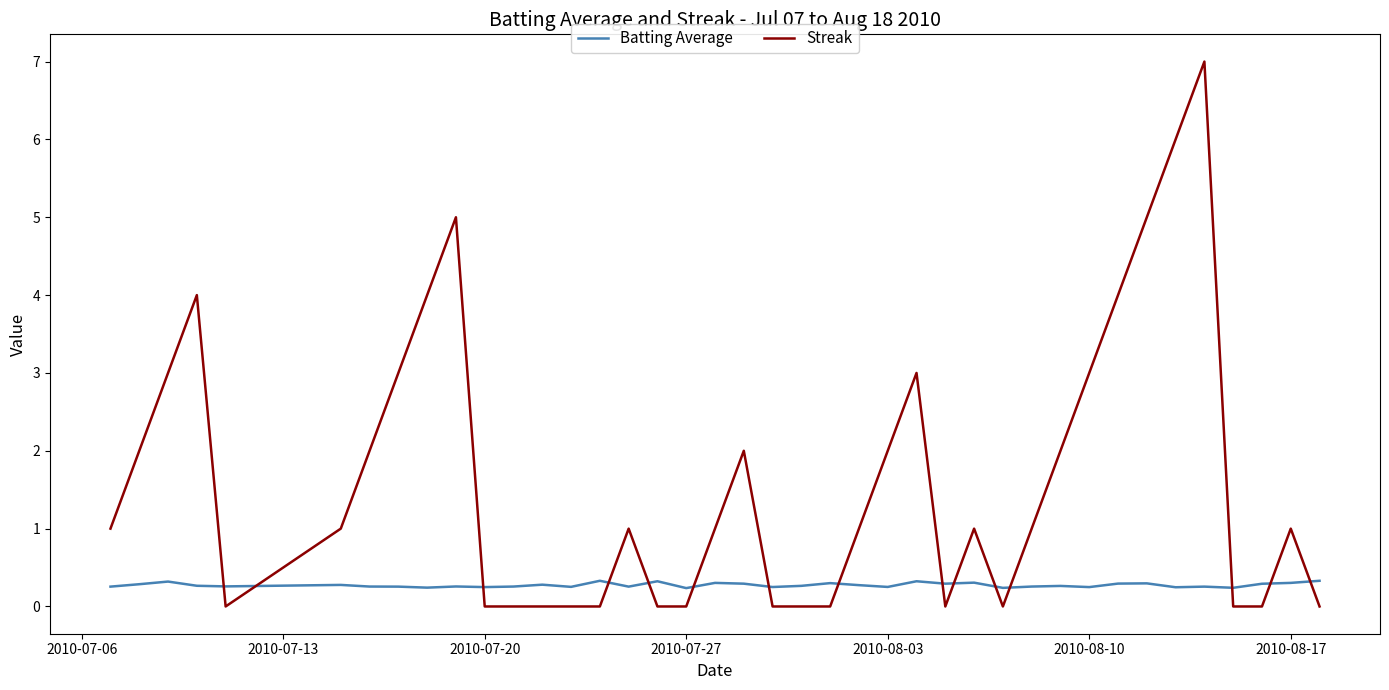

What is the greatest value displayed?

7.0